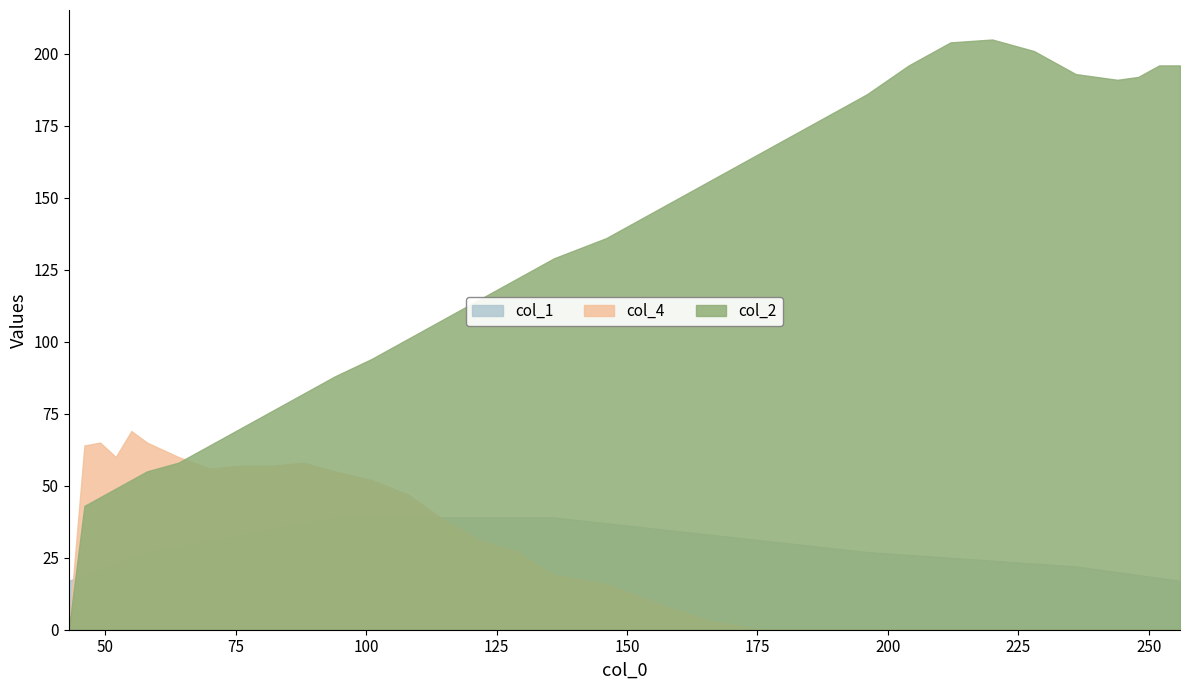

Reading left to right, what are all the values shown in this chart?

col_2: 0	43	46	49	52	55	58	64	70	76	82	88	94	101	108	115	122	129	136	146	156	166	176	186	196	204	205	201	193	192	191	192	196	196
col_4: 0	64	65	60	69	65	60	56	57	57	58	55	52	47	38	31	27	19	16	9	3	0	0	0	0	0	0	0	0	0	0	0	0	0
col_1: 17	19	21	23	25	27	29	31	33	35	37	39	39	39	39	39	39	39	37	35	33	31	29	27	26	25	24	23	22	21	20	19	18	17